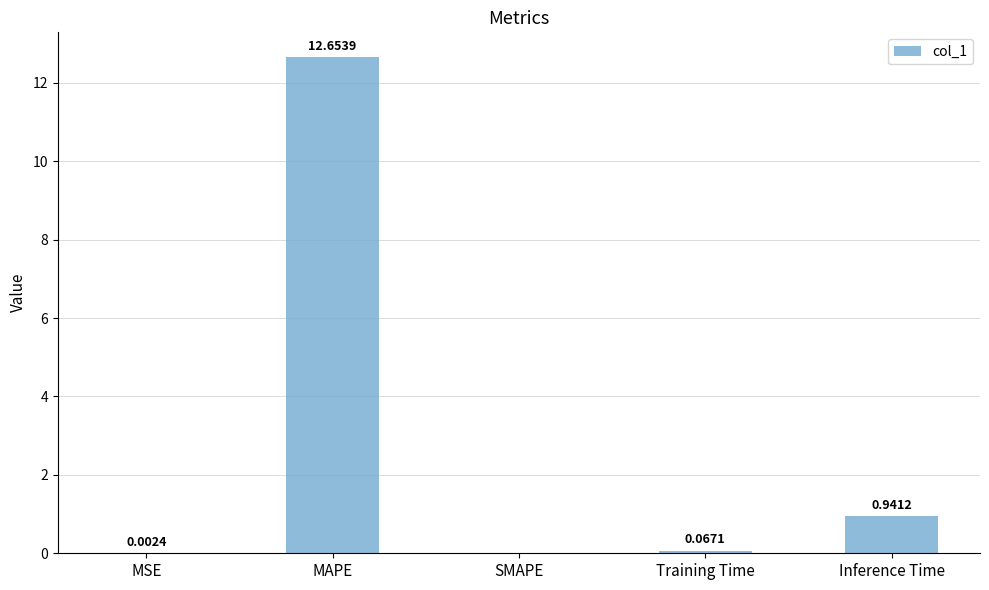

What is the sum of the values at SMAPE and MAPE?

12.7